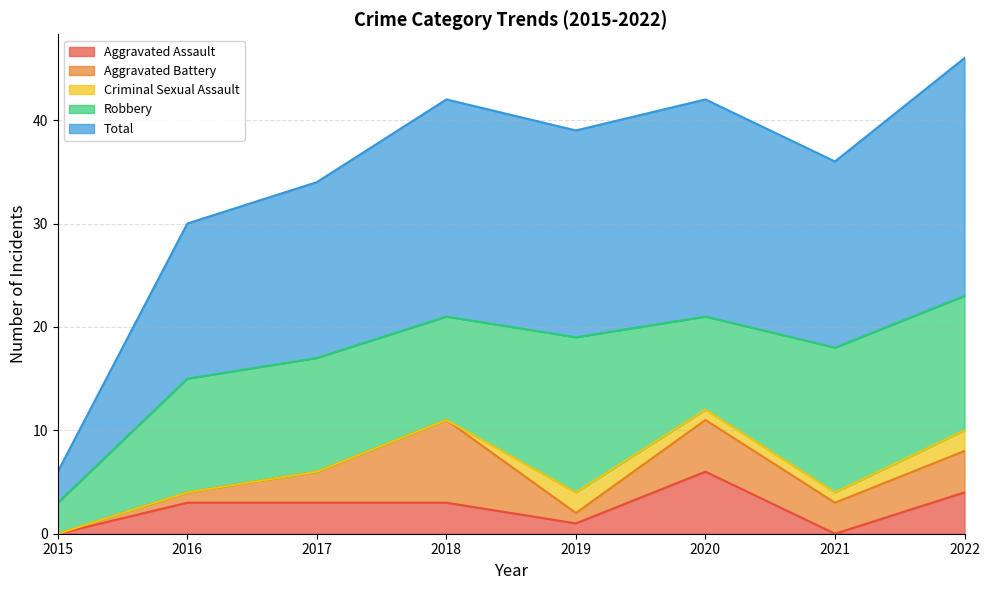

Which series has the largest total across all categories?

Total